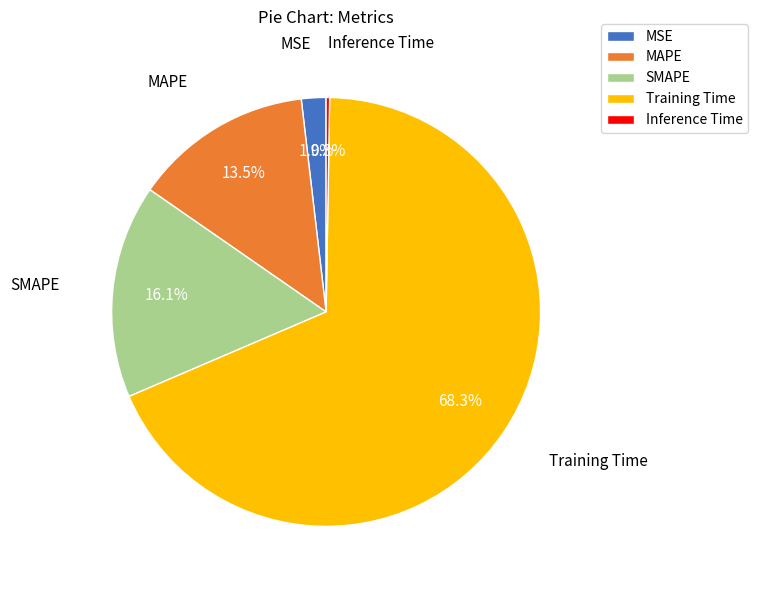

Do SMAPE and MAPE together represent more than half of the pie?

No